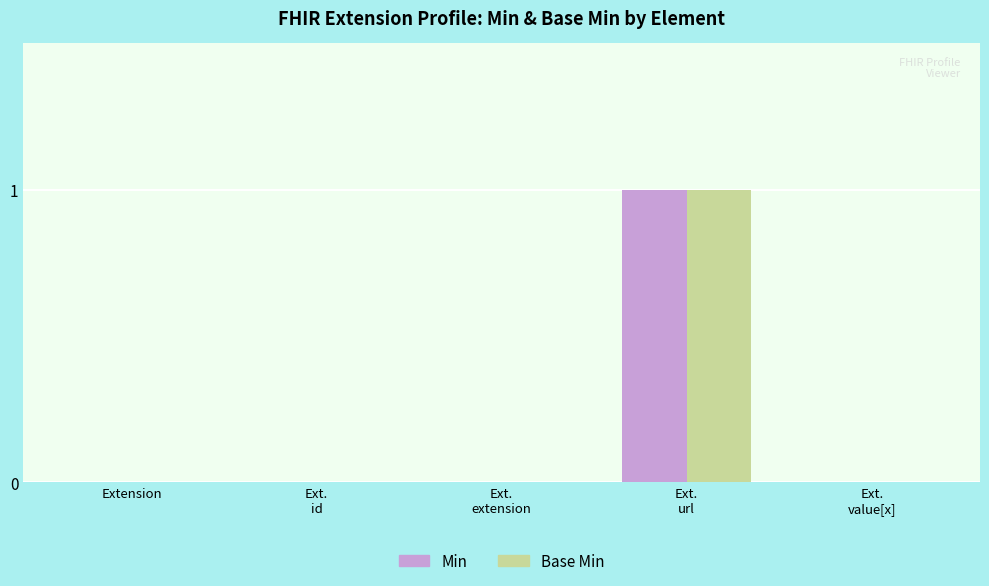

The Base Min series shows 0 at Ext.
extension. True or false?

True